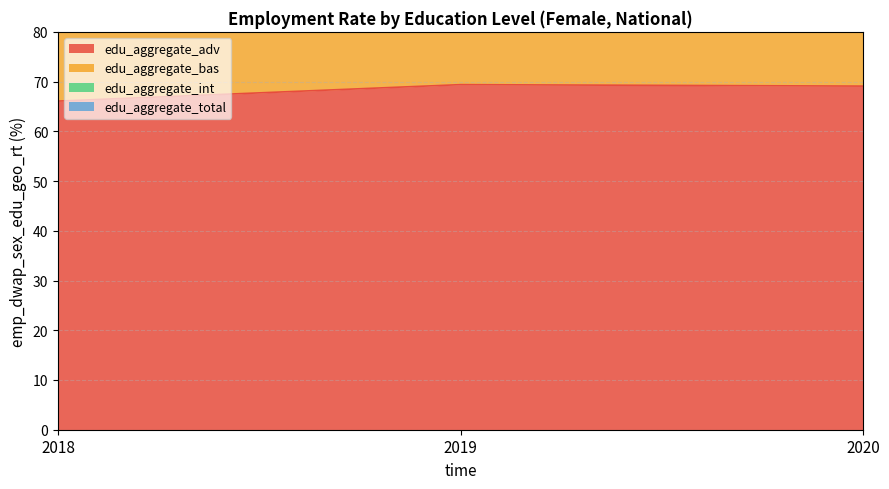

List the labels in order of edu_aggregate_int value, smallest first.

2018, 2020, 2019